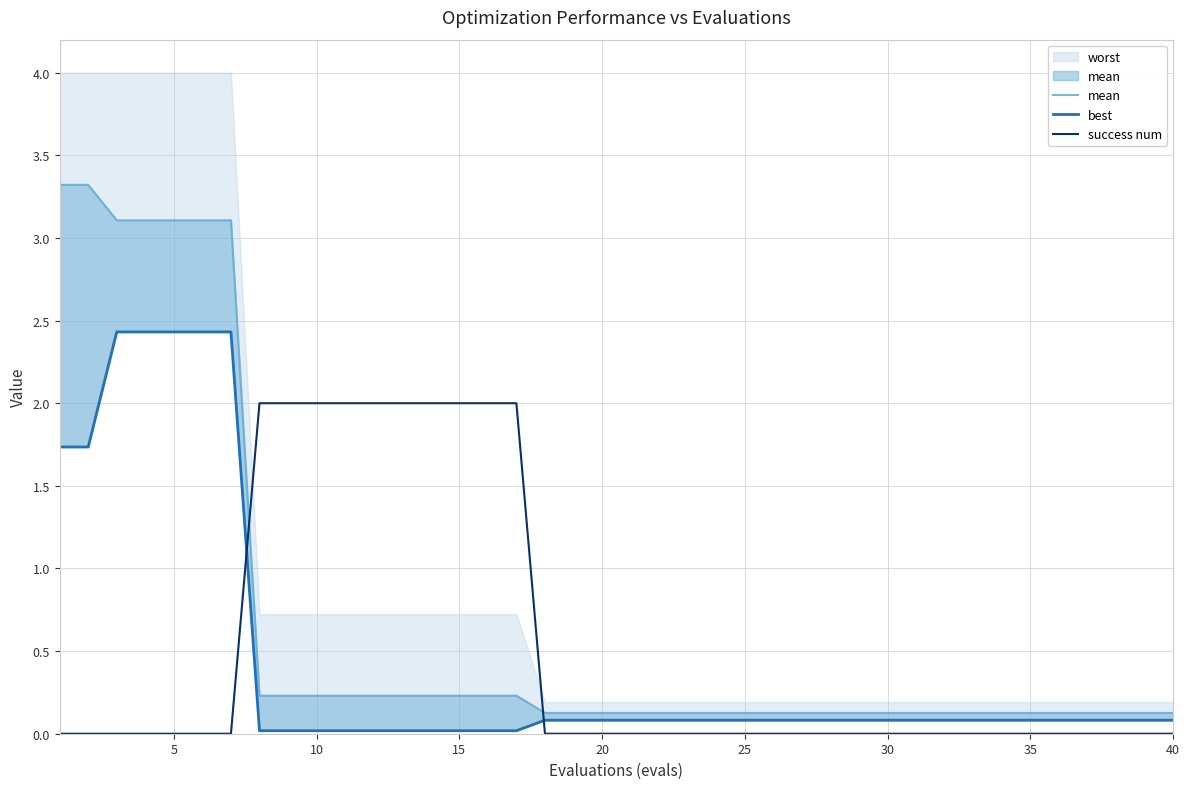

True or false: success num has a value of 0 at 5.

True